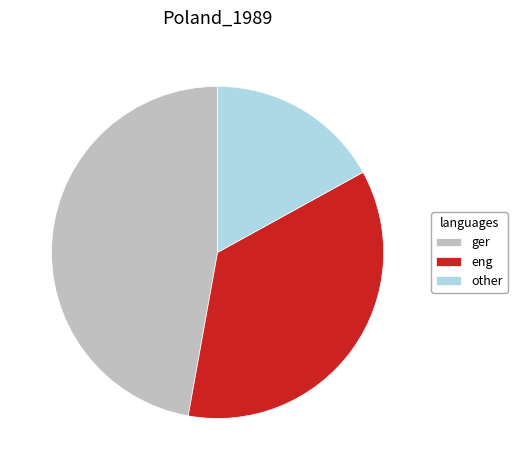

Does any single category account for the majority?

No